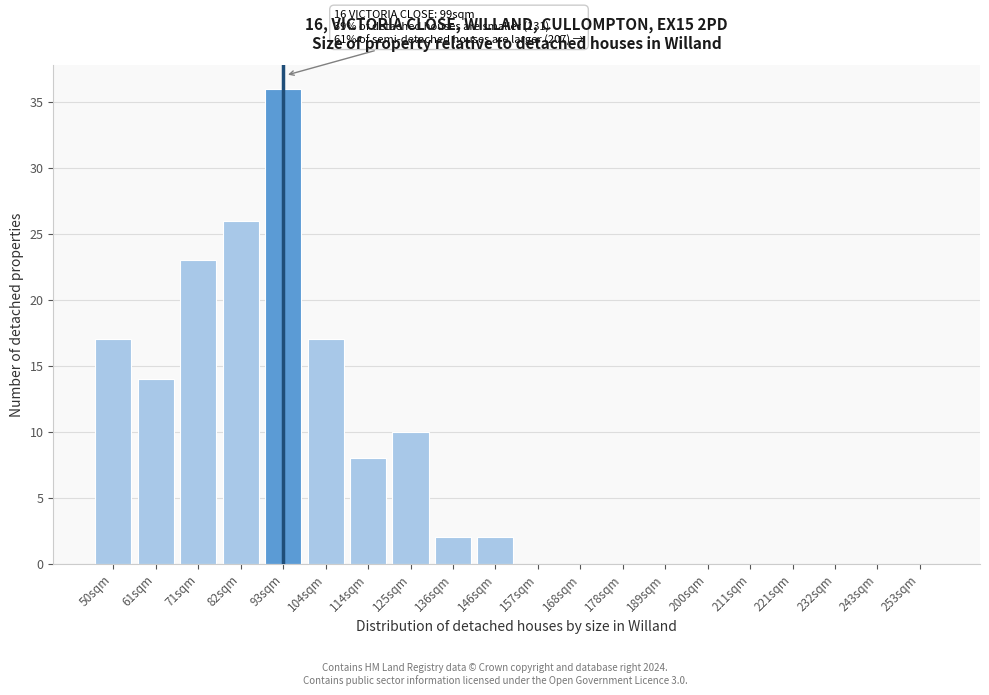

Reading left to right, transcribe all the data shown in this chart.

50sqm=17	61sqm=14	71sqm=23	82sqm=26	93sqm=36	104sqm=17	114sqm=8	125sqm=10	136sqm=2	146sqm=2	157sqm=0	168sqm=0	178sqm=0	189sqm=0	200sqm=0	211sqm=0	221sqm=0	232sqm=0	243sqm=0	253sqm=0